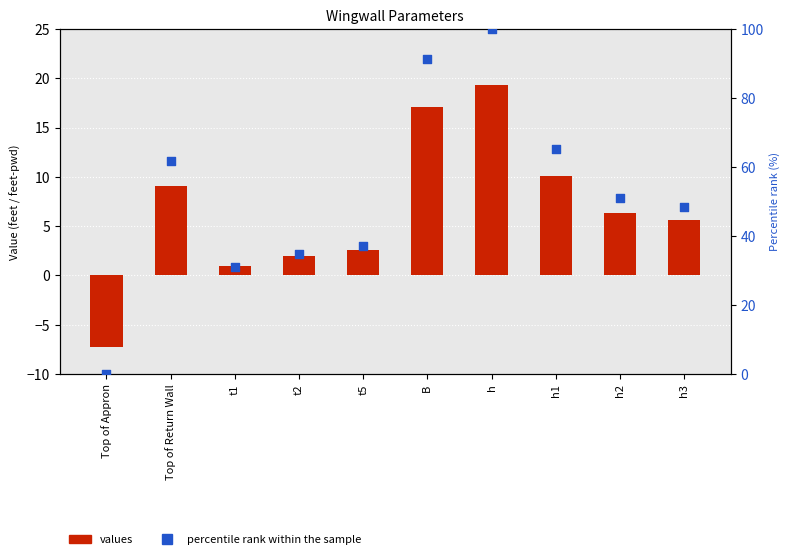

What are all the series names shown in the legend?

values, percentile rank within the sample